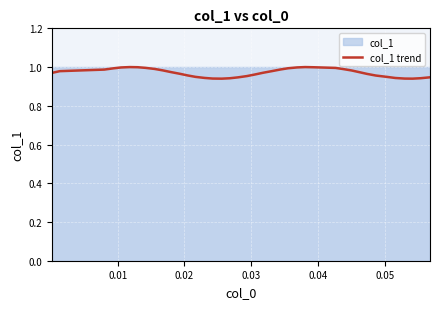

What is the difference between the maximum and minimum values?

0.1